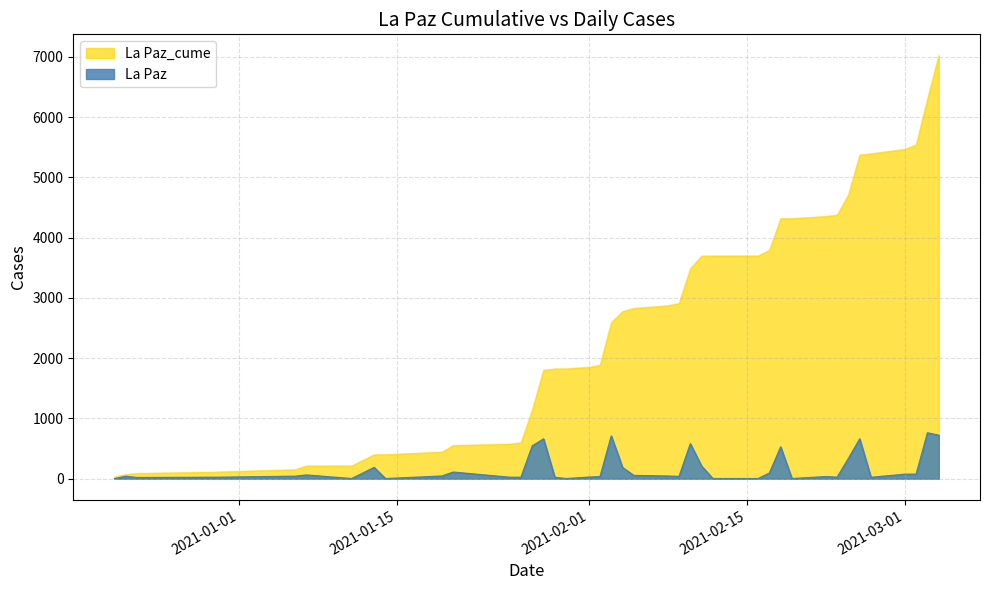

True or false: La Paz has more than 2 points higher than both neighbors.

True